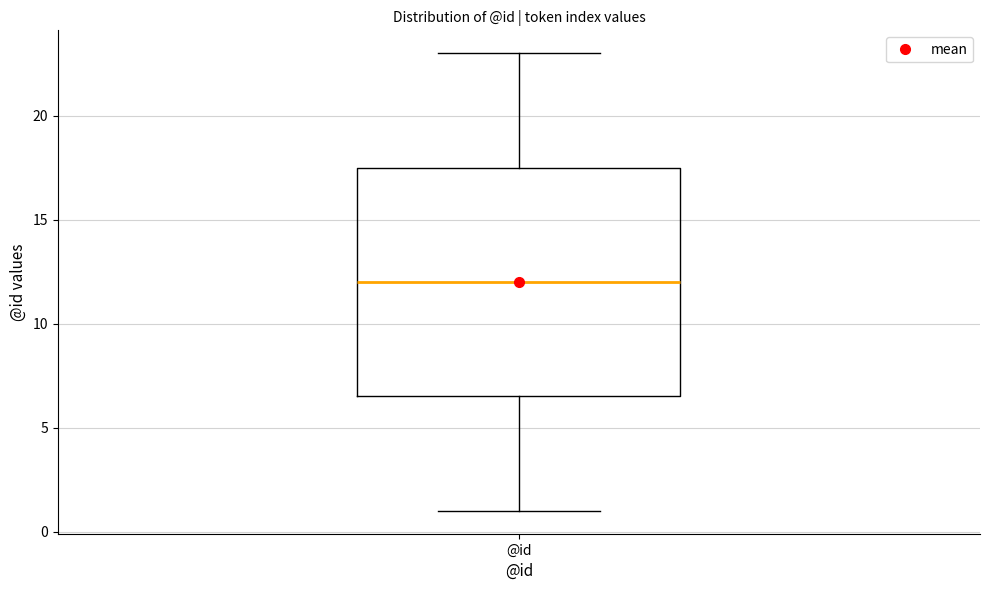

Transcribe this box plot: give where the median line is, the range the box spans, and where the two whiskers end, as read against the y-axis. The values are not printed on the chart, so give them approximately, as read against the axis.

median 12.0, box 6.5 to 17.5, whiskers 1.0 to 23.0